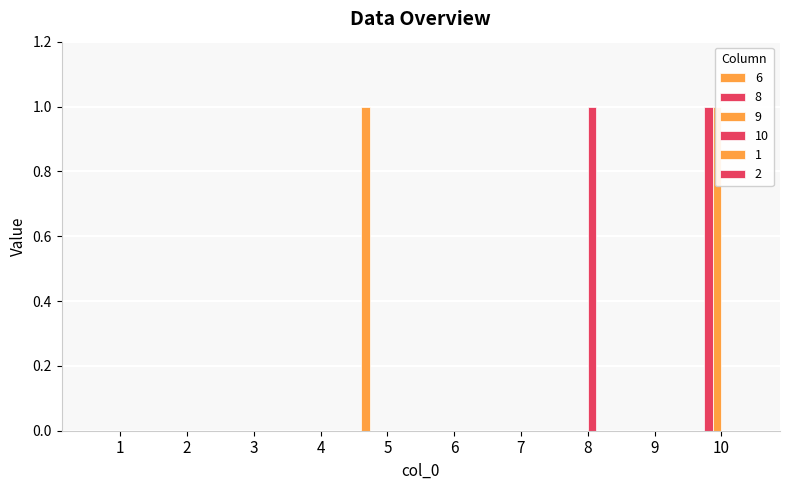

Rank the series at 2 from lowest to highest value.

6, 8, 9, 10